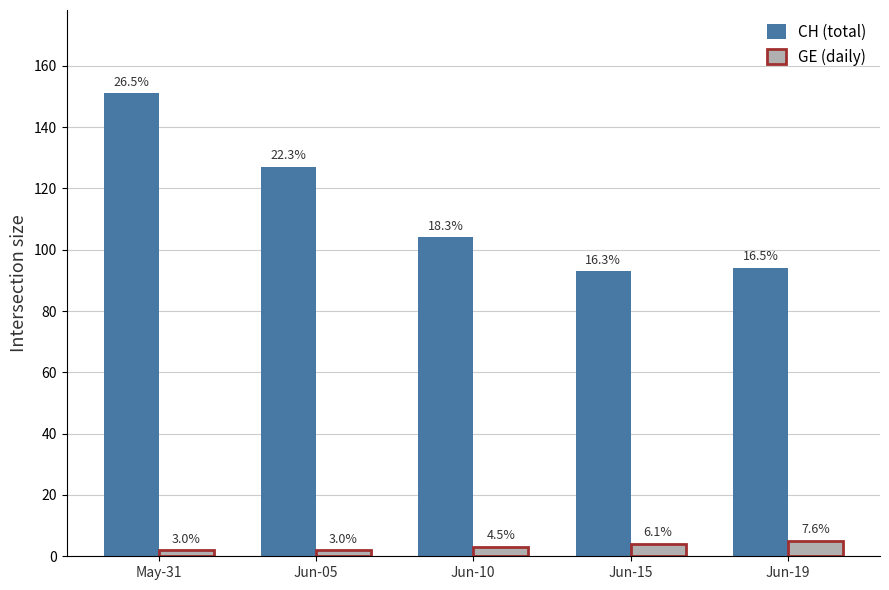

Are the bars grouped side by side (vs. stacked)?

Yes